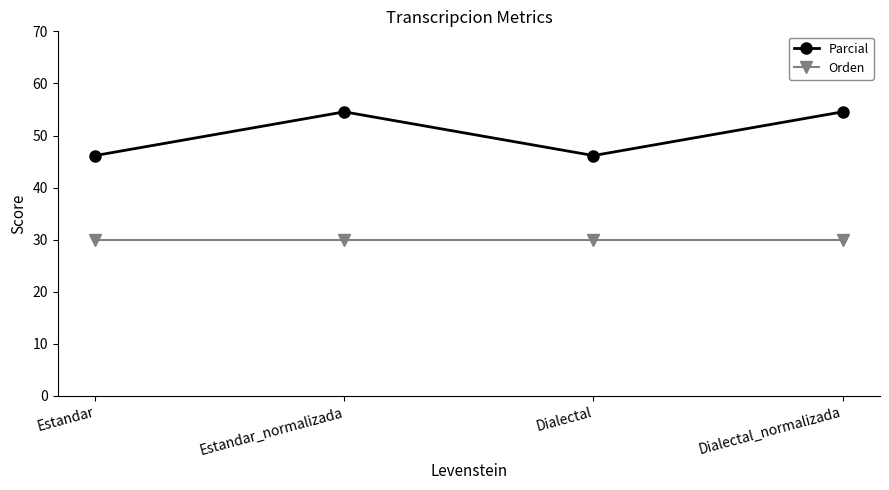

What is the label of the 3rd point from the left?

Dialectal